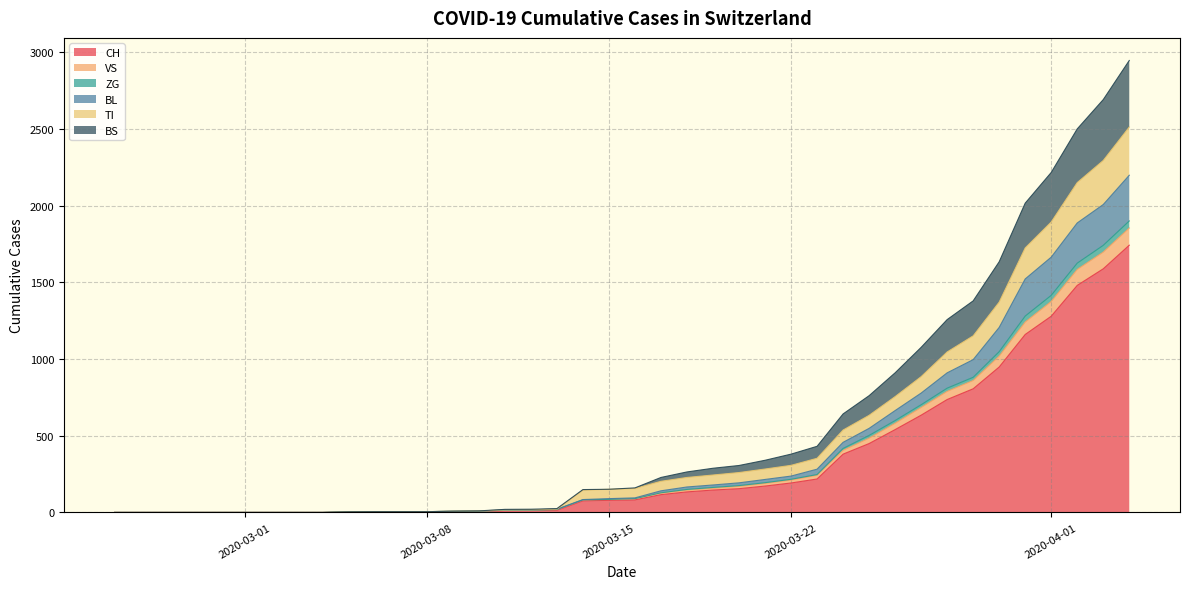

What is the highest value of the CH series?

1742